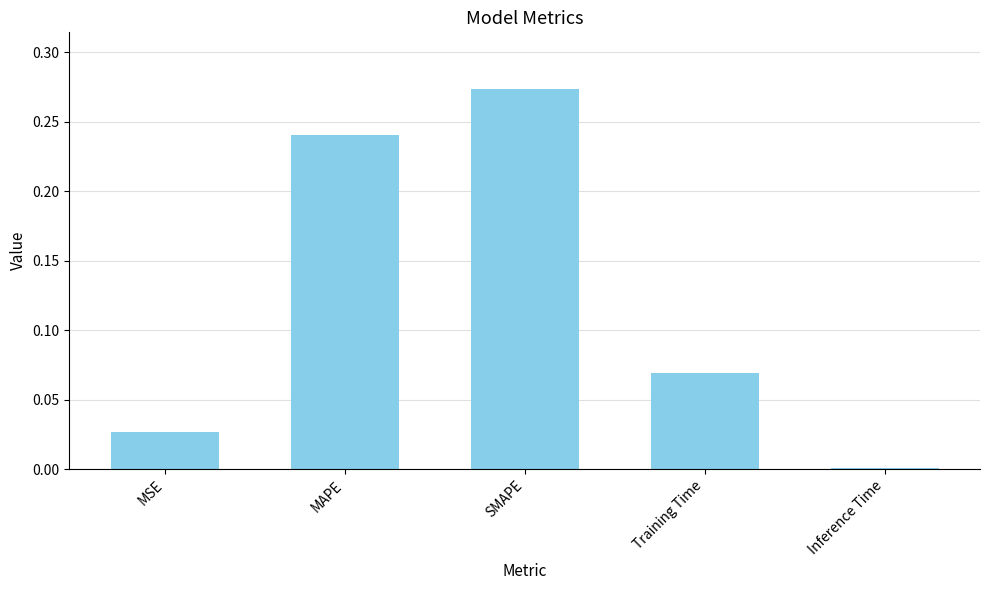

What is the sum of all values?

0.6